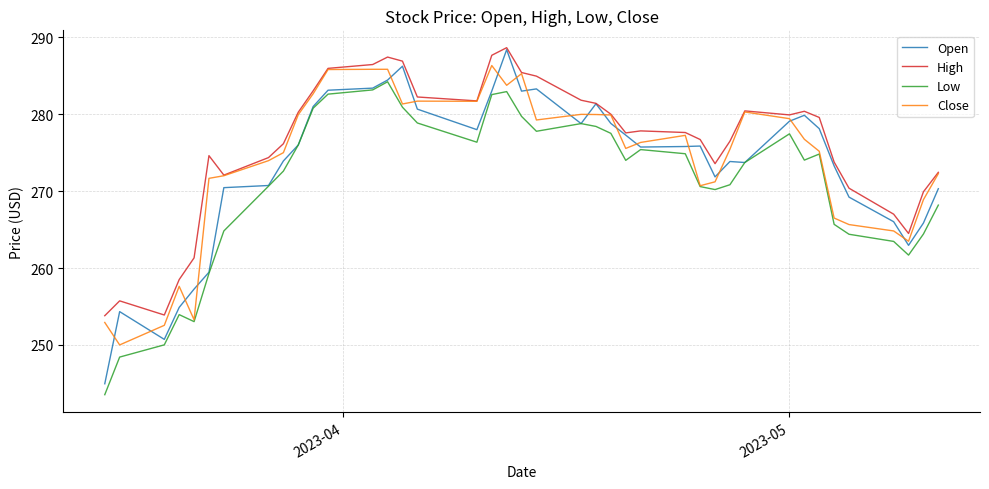

True or false: Low and High cross at least once.

False